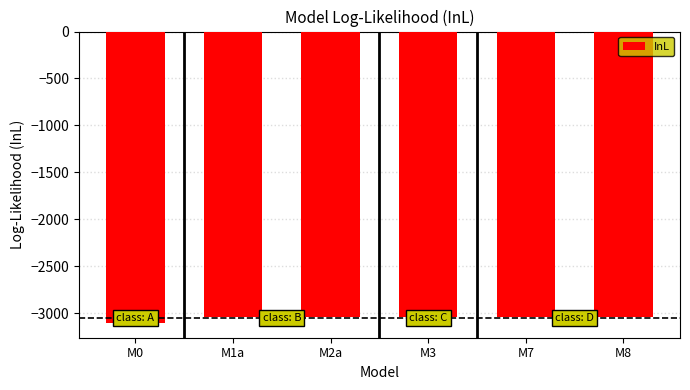

What is the label of the 2nd bar from the left?

M1a